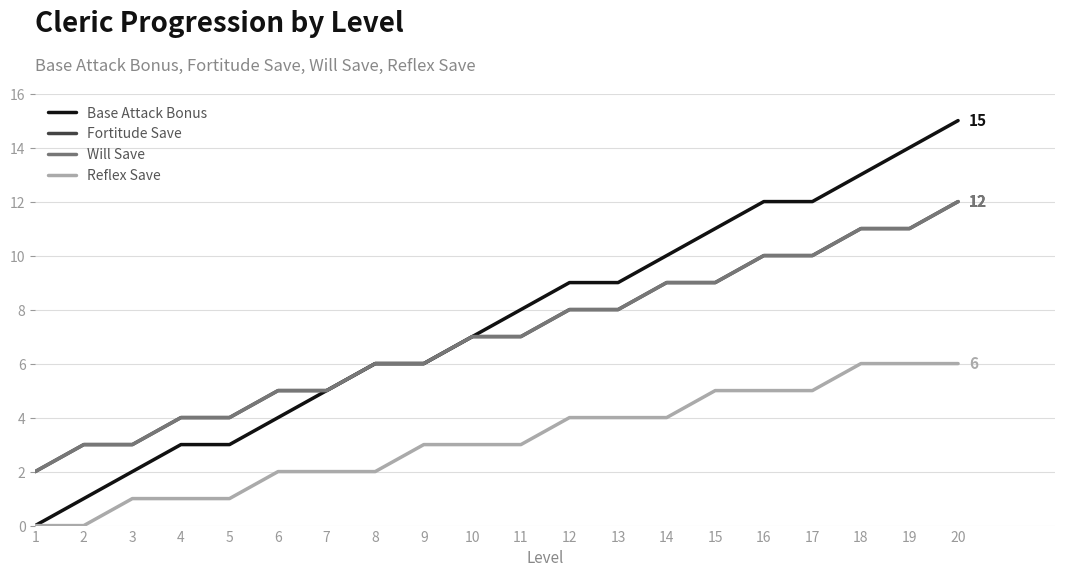

What is the difference between the maximum and minimum values in the Base Attack Bonus series?

15